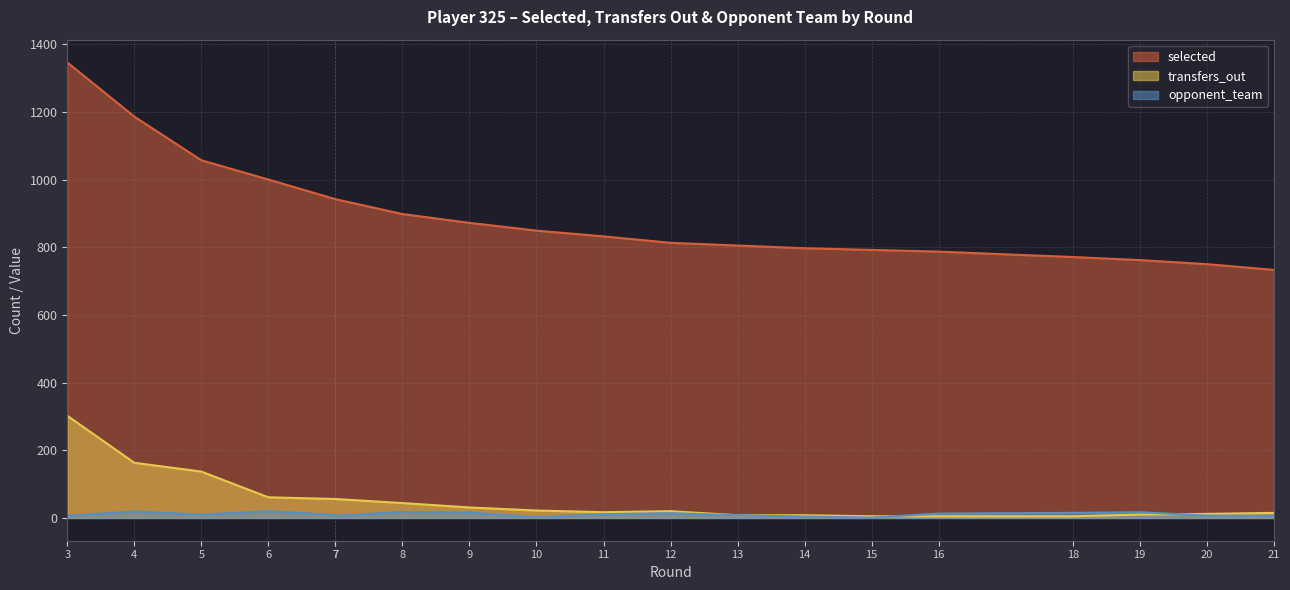

What is the sum of all opponent_team values?

203